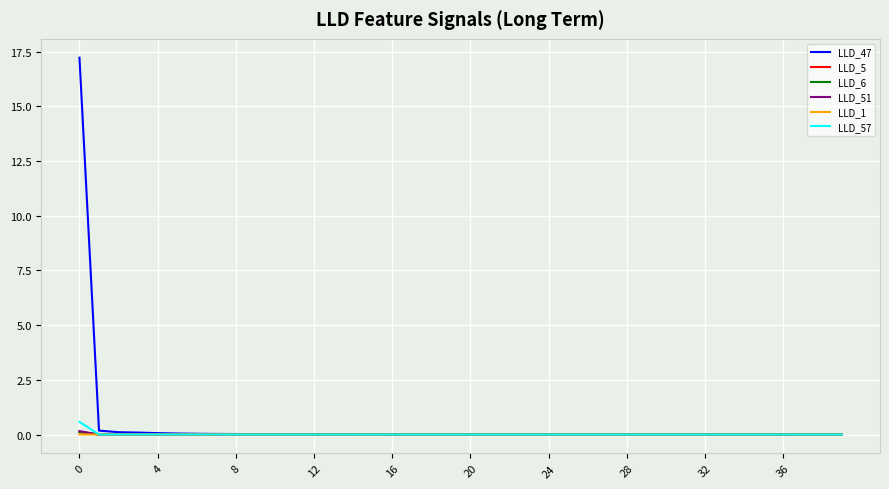

Which series has the largest total across all categories?

LLD_47